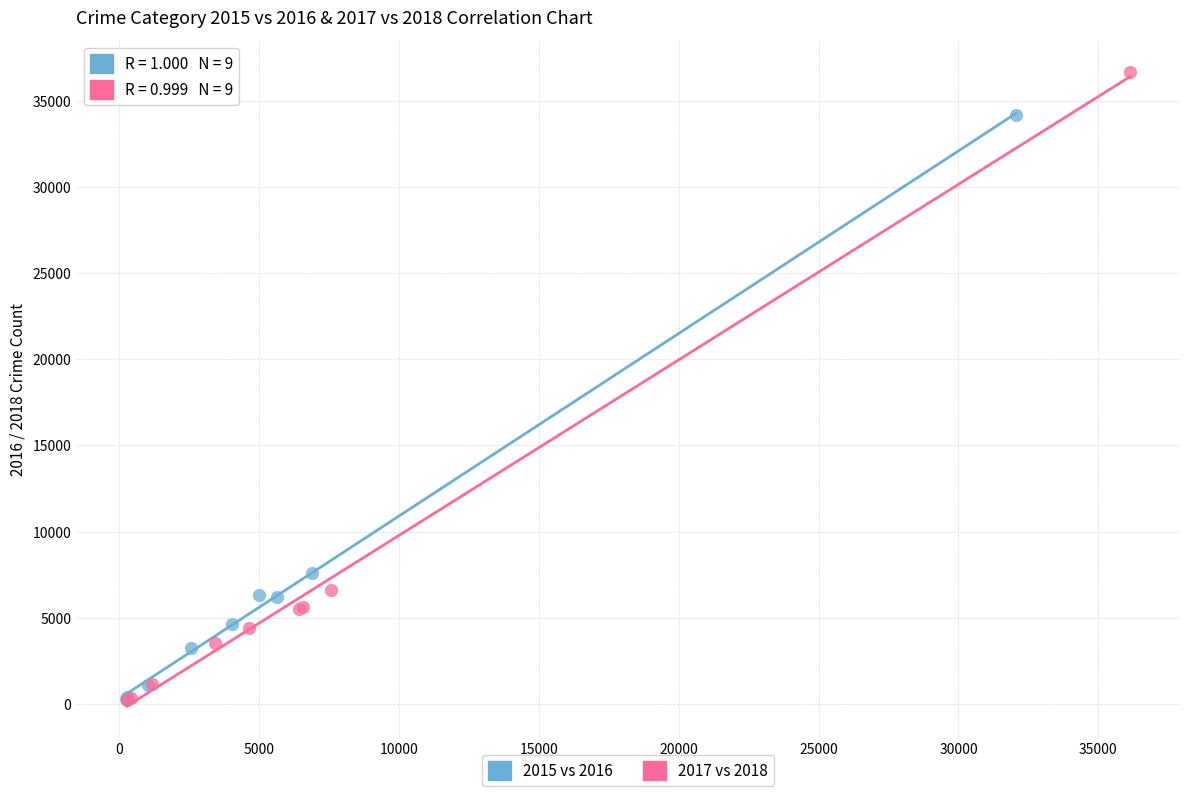

Which series reaches the maximum Y coordinate?

2017 vs 2018